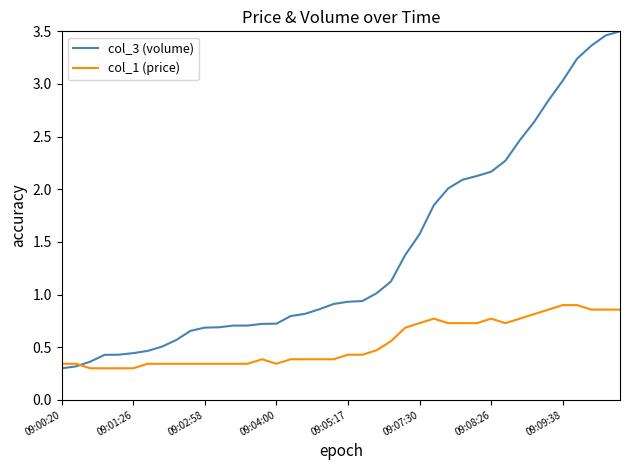

List the series in order of their peak value, highest first.

col_3 (volume), col_1 (price)